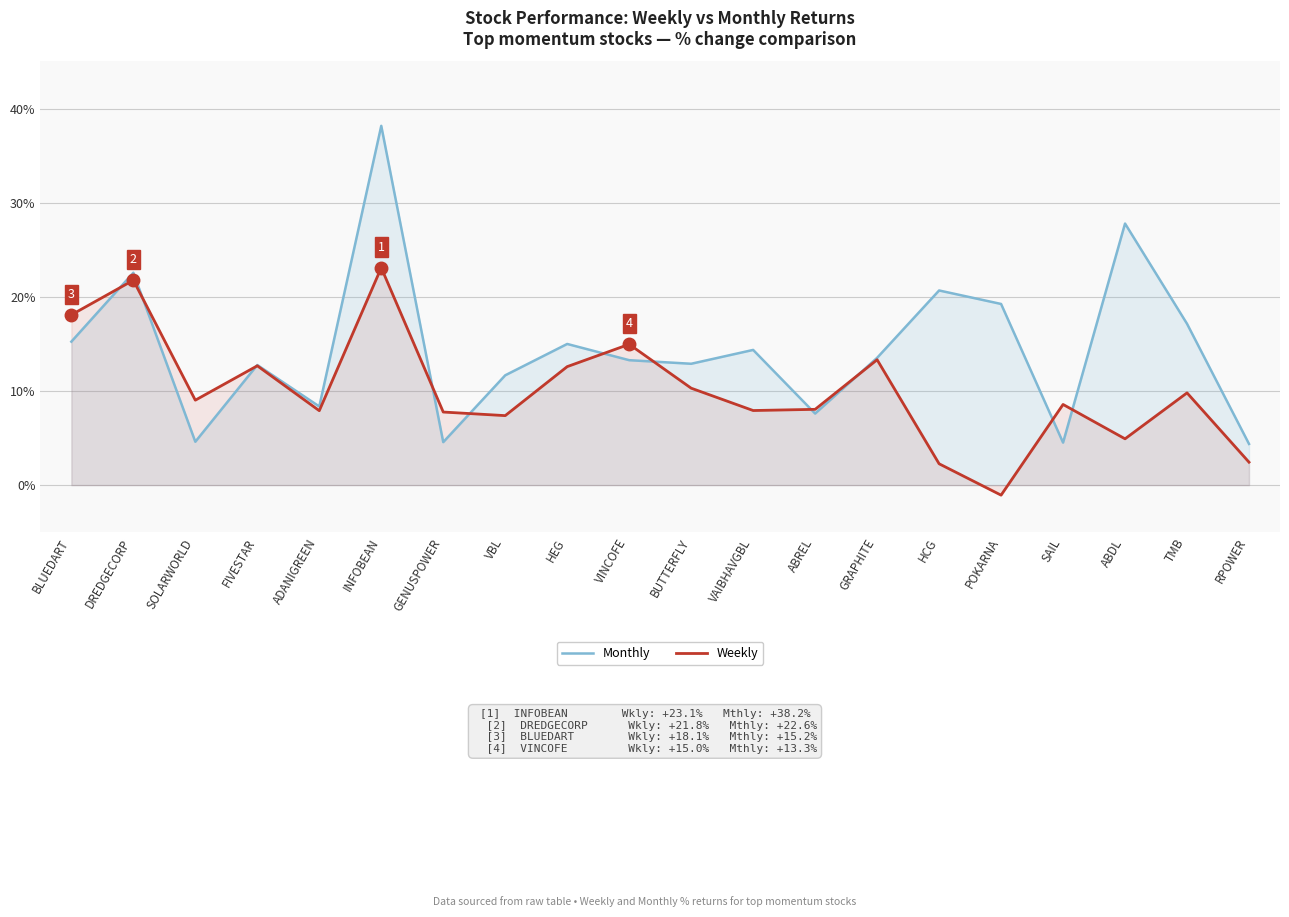

Where do Weekly and Monthly first cross each other?

BLUEDART and DREDGECORP